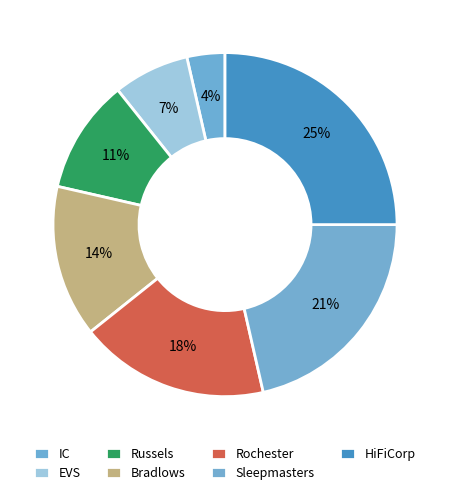

To the nearest percent, what is the combined percentage of EVS and HiFiCorp?

32%